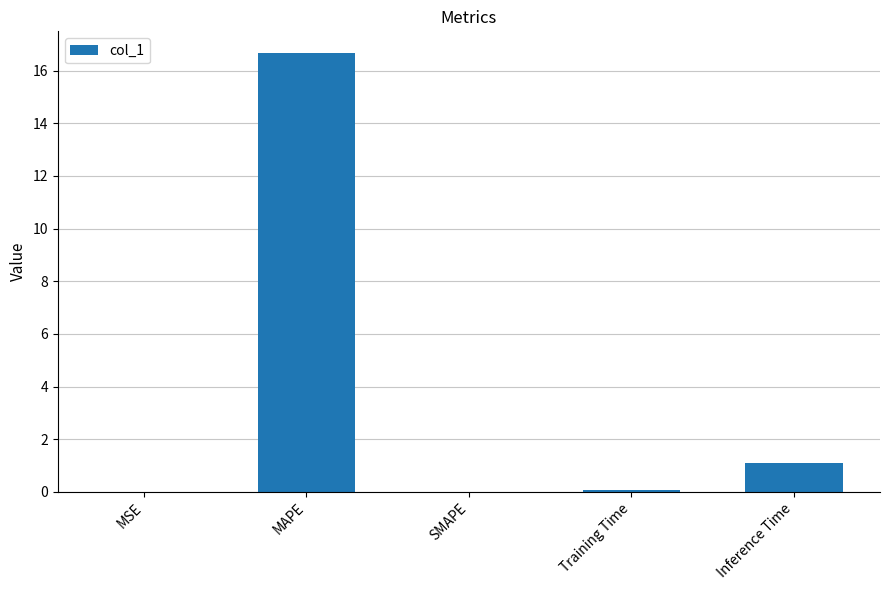

What is the greatest value displayed?

16.7